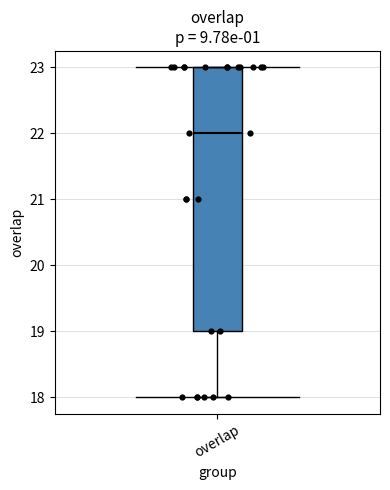

Read this box plot against the y-axis: the position of the median line, the range covered by the box, and the ends of both whiskers. The values are not printed on the chart, so give them approximately, as read against the axis.

median 22, box 19 to 23, whiskers 18 to 23